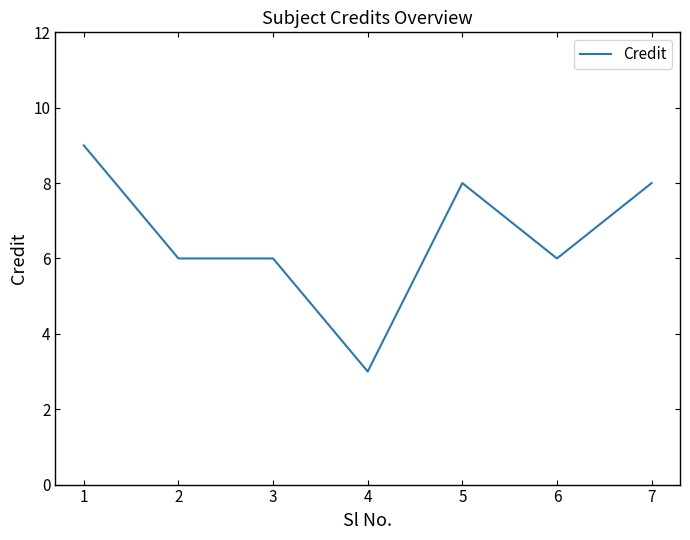

What is the sum of the values at 6 and 4?

9